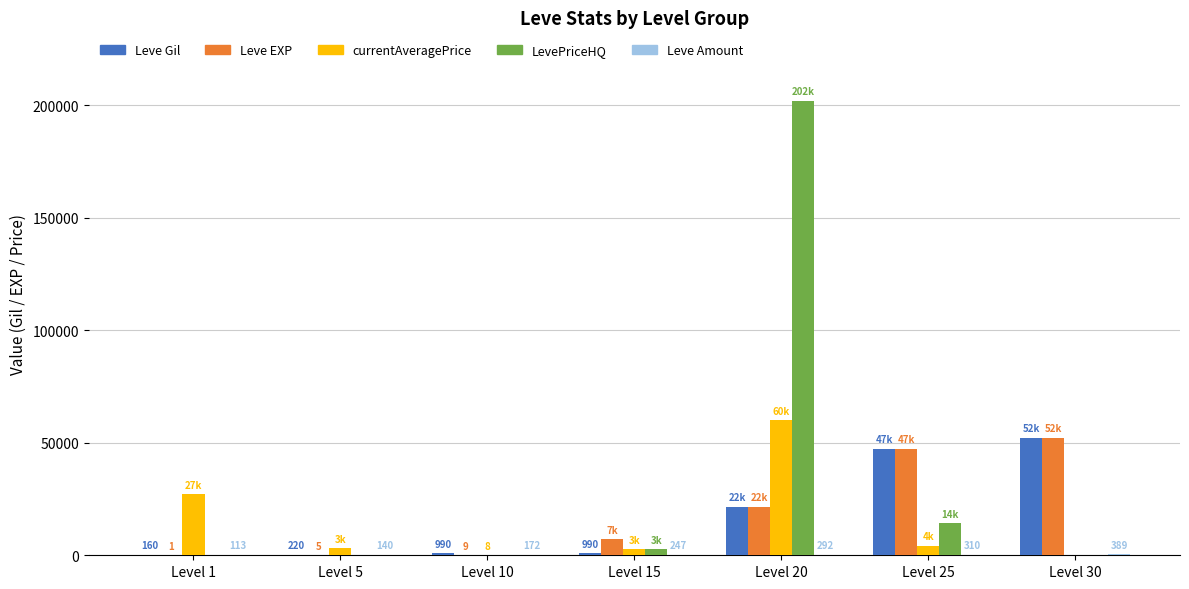

What is the sum of all Leve EXP values?

128205